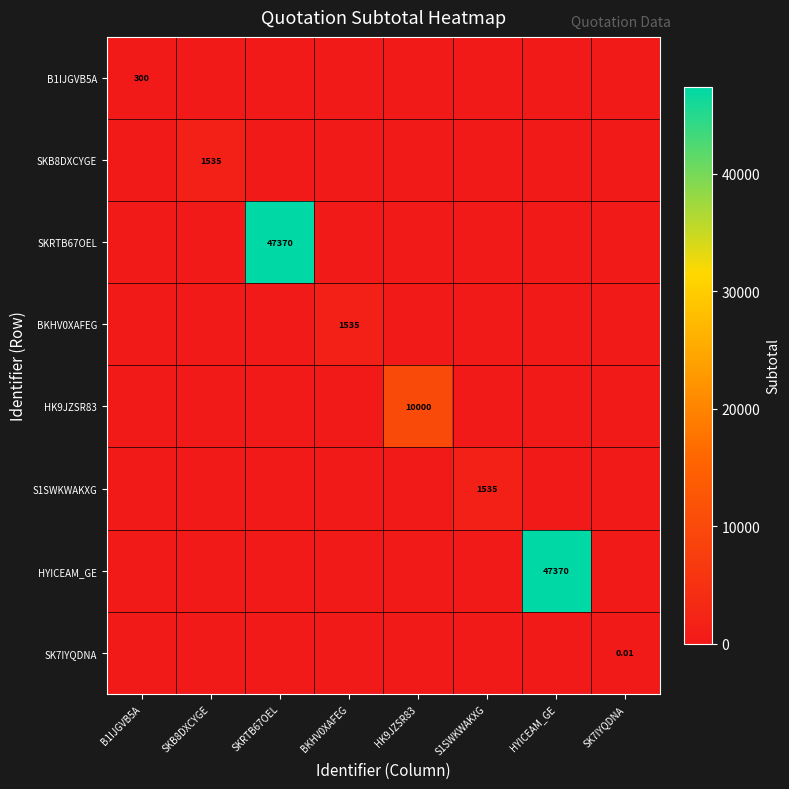

Where is SK7IYQDNA nearest to the value 0?

B1IJGVB5A